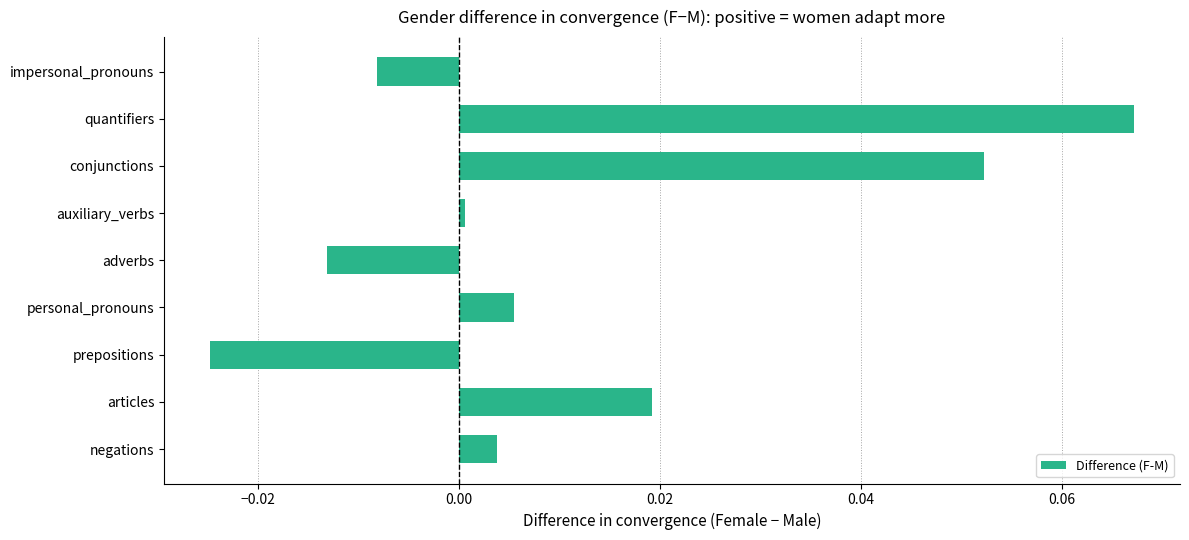

Which label corresponds to the largest value in the chart?

quantifiers